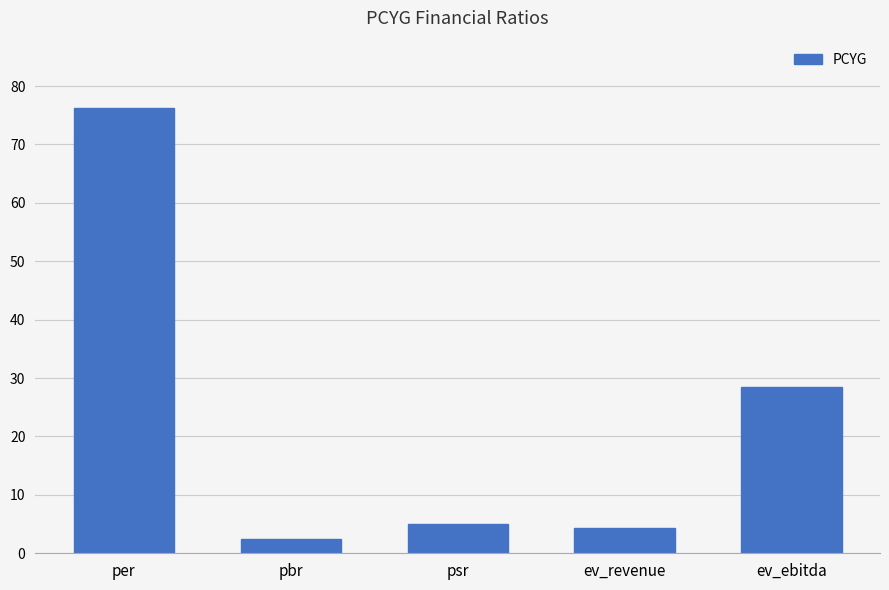

Rank the categories by value from highest to lowest.

per, ev_ebitda, psr, ev_revenue, pbr